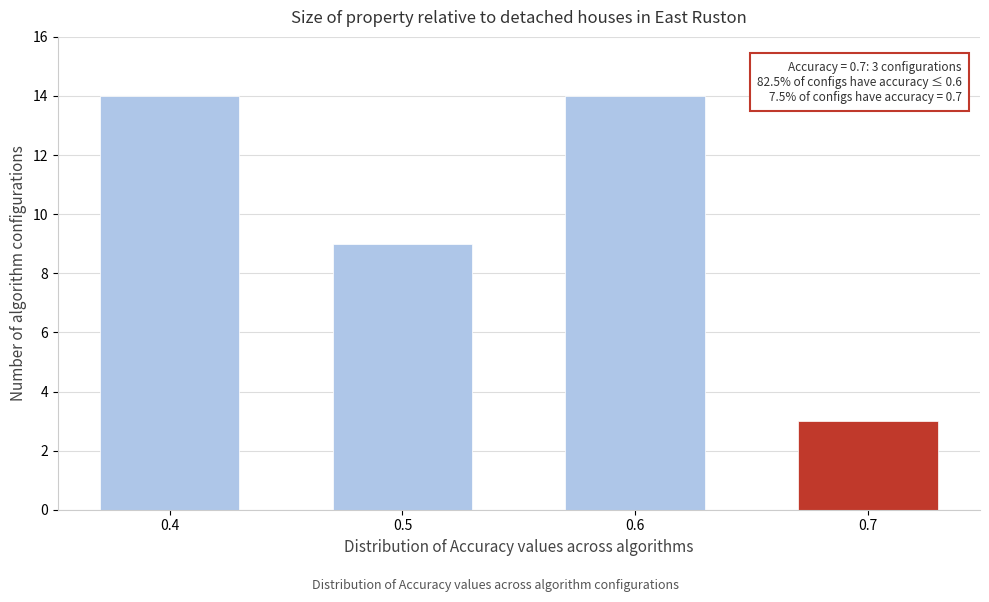

Reading left to right, extract all data points from this chart.

0.4=14	0.5=9	0.6=14	0.7=3